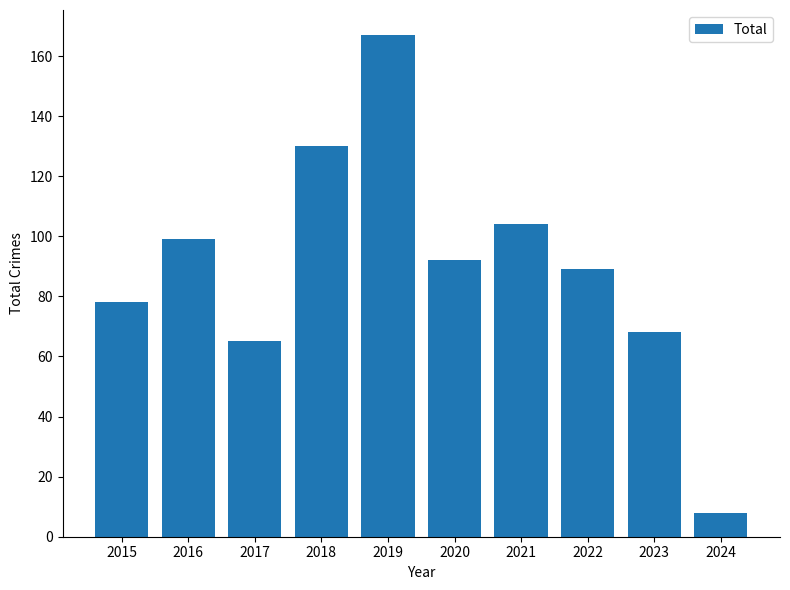

What is the difference between the maximum and minimum values?

159